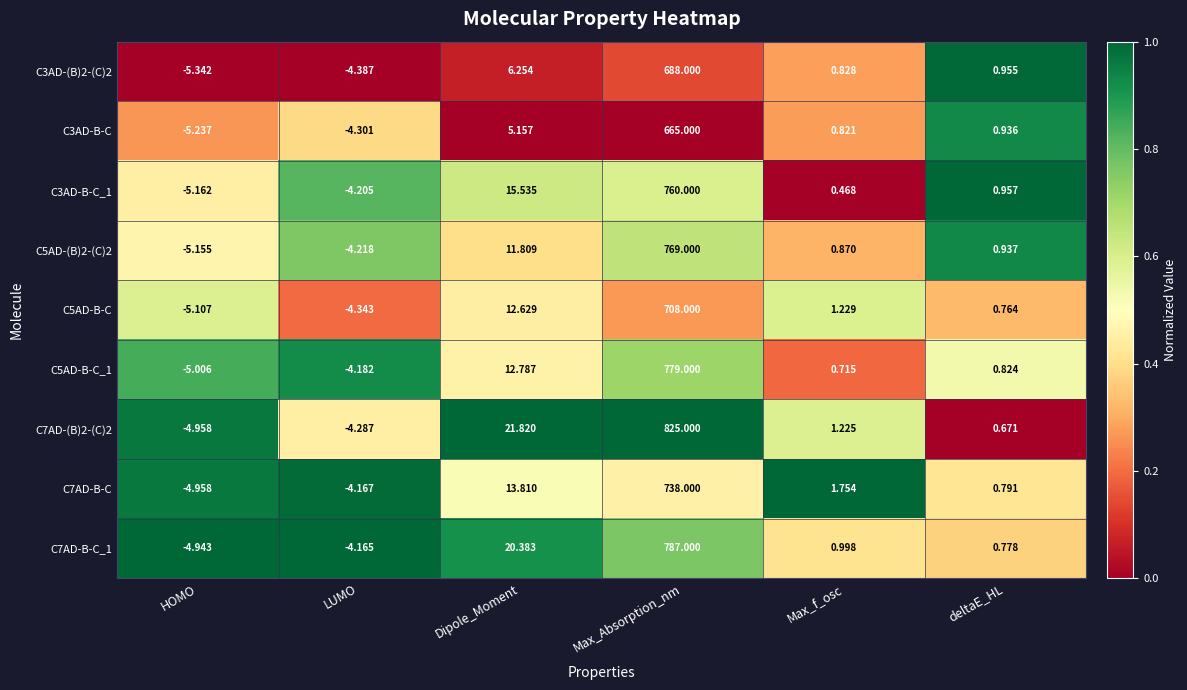

At which label does C5AD-B-C reach its minimum?

HOMO